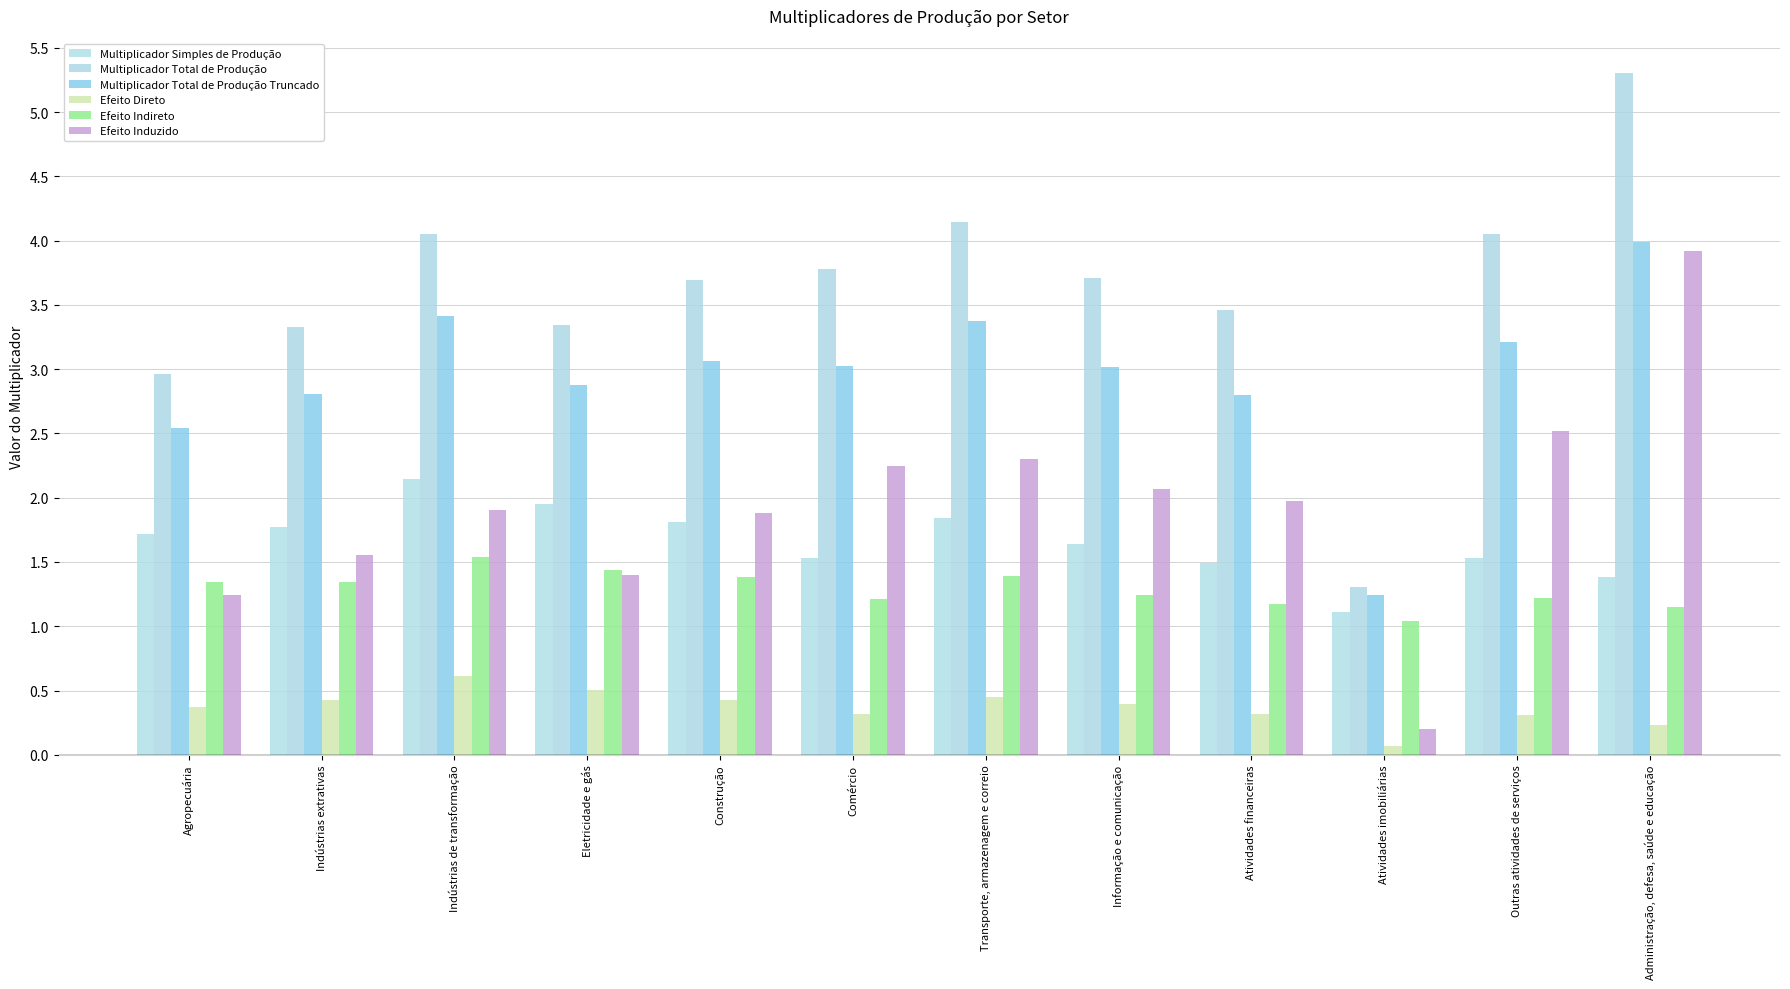

The Efeito Direto series shows 0.3 at Outras atividades de serviços. True or false?

True